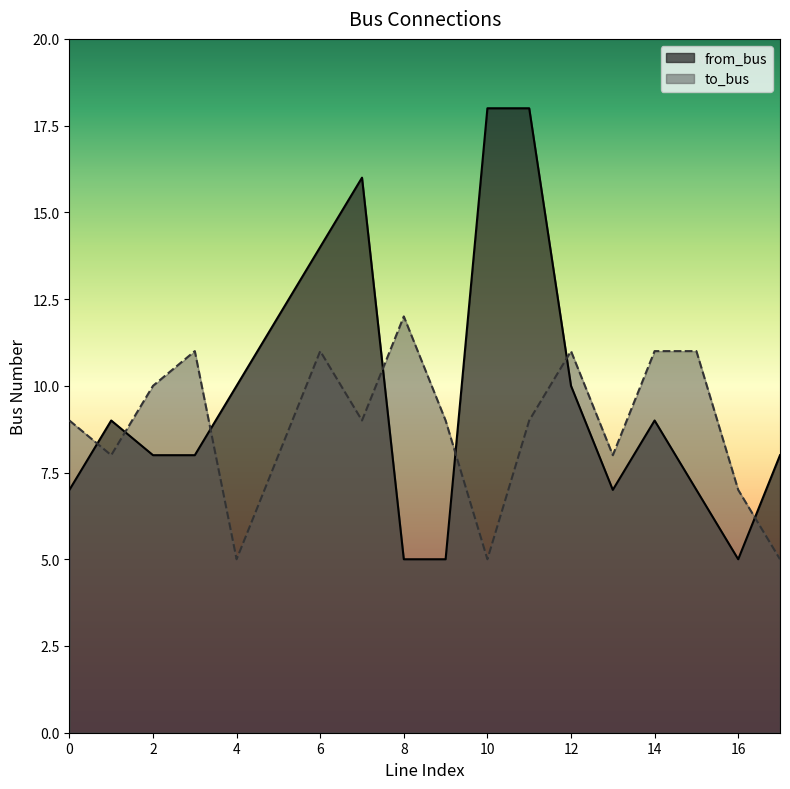

True or false: to_bus has more than 2 points higher than both neighbors.

True